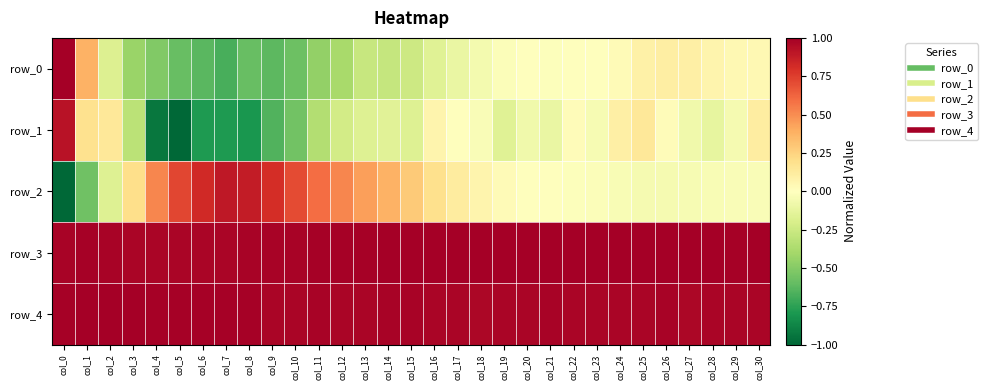

Is it true that row_3 equals 1.0 at col_17?

True